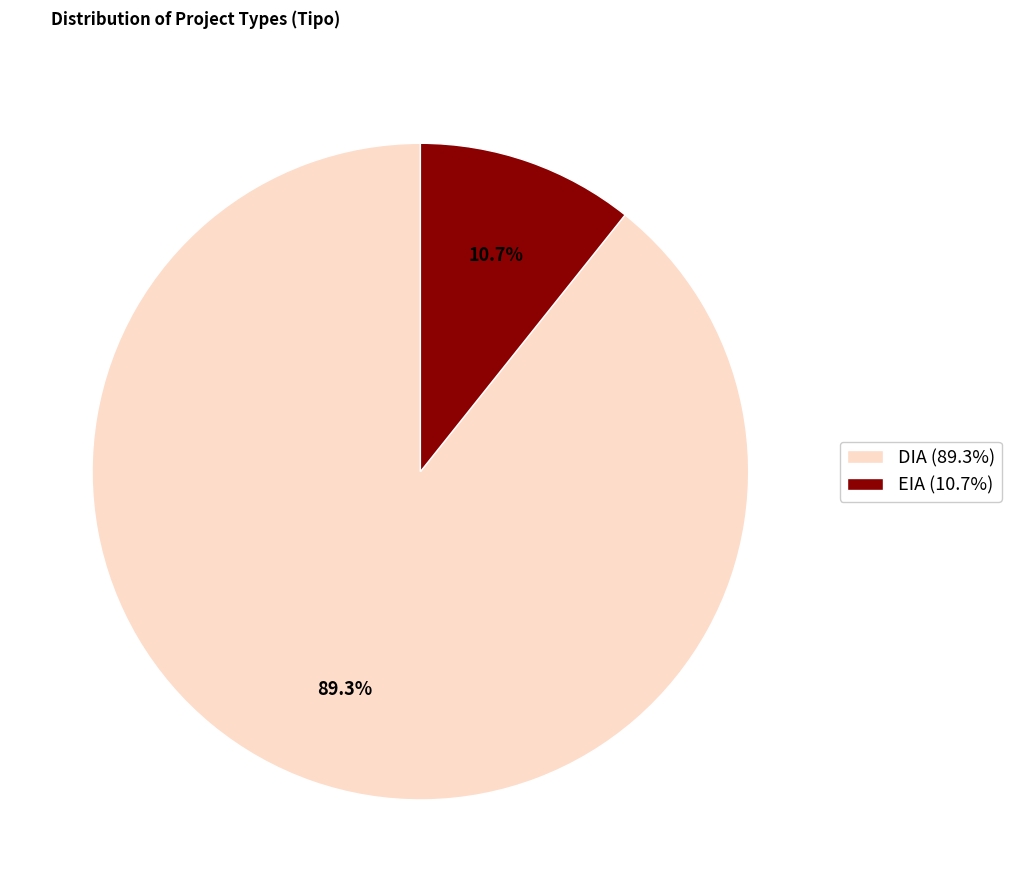

What is the ratio of the value at EIA to the value at DIA?

0.1